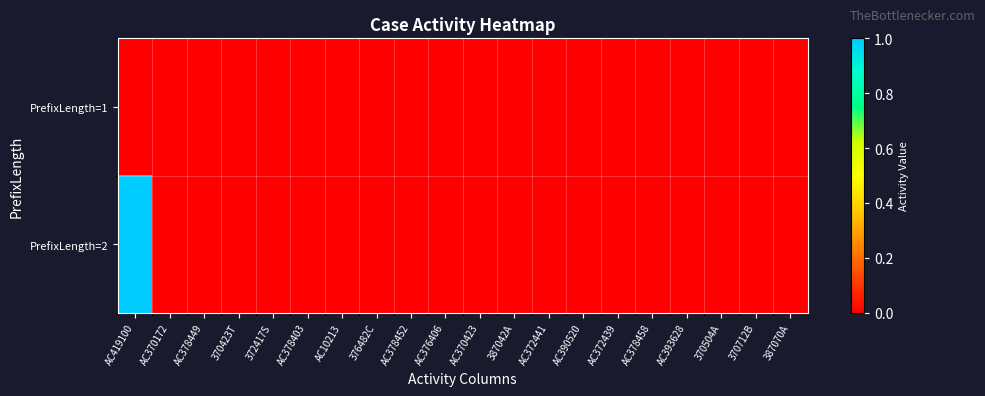

Between AC376406 and 370504A, which is larger?

AC376406